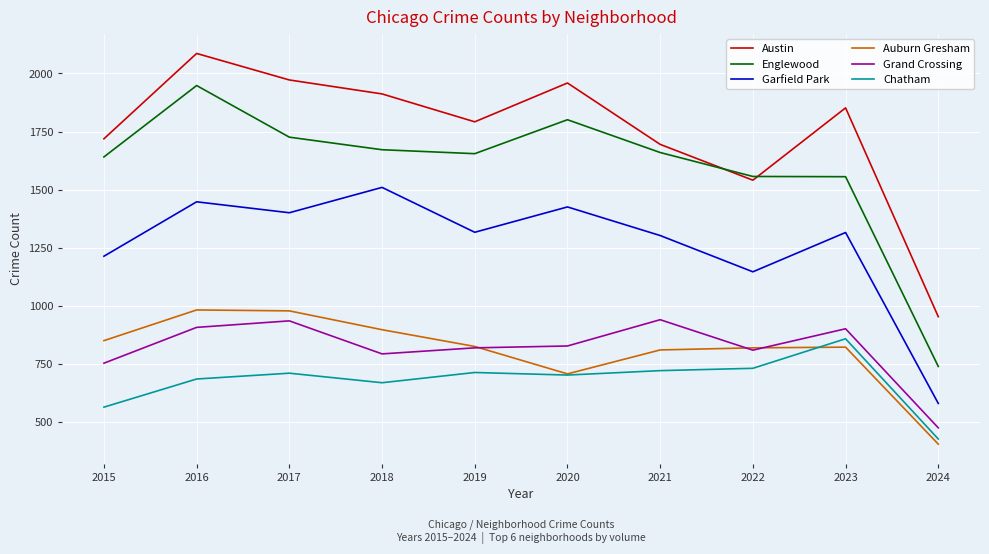

At which category is the sum across all series the highest?

2016